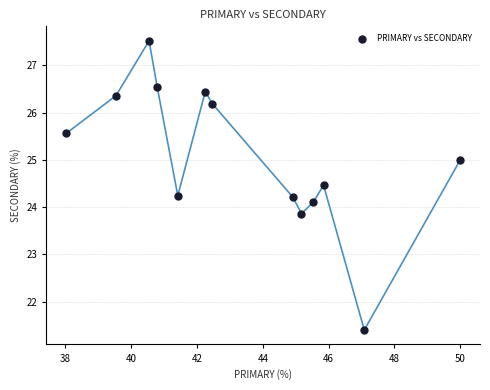

What is the range of X values (max minus min)?

12.0